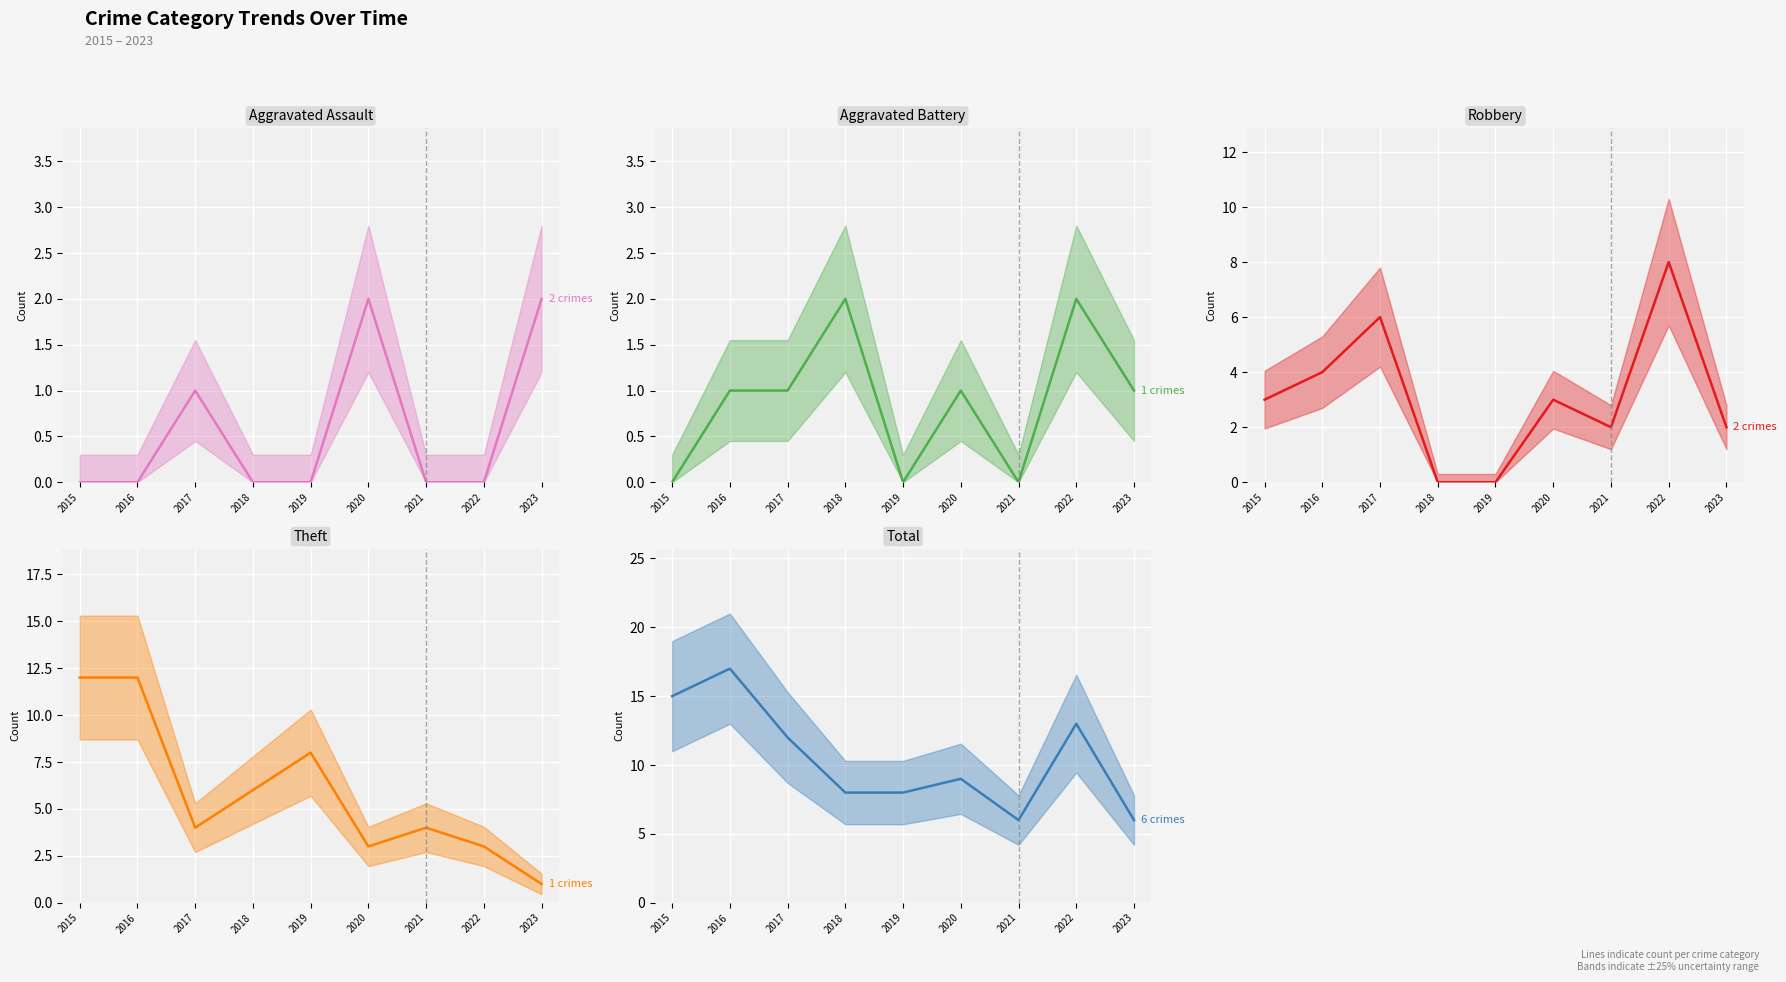

Is this an area chart (filled region under the line)?

No